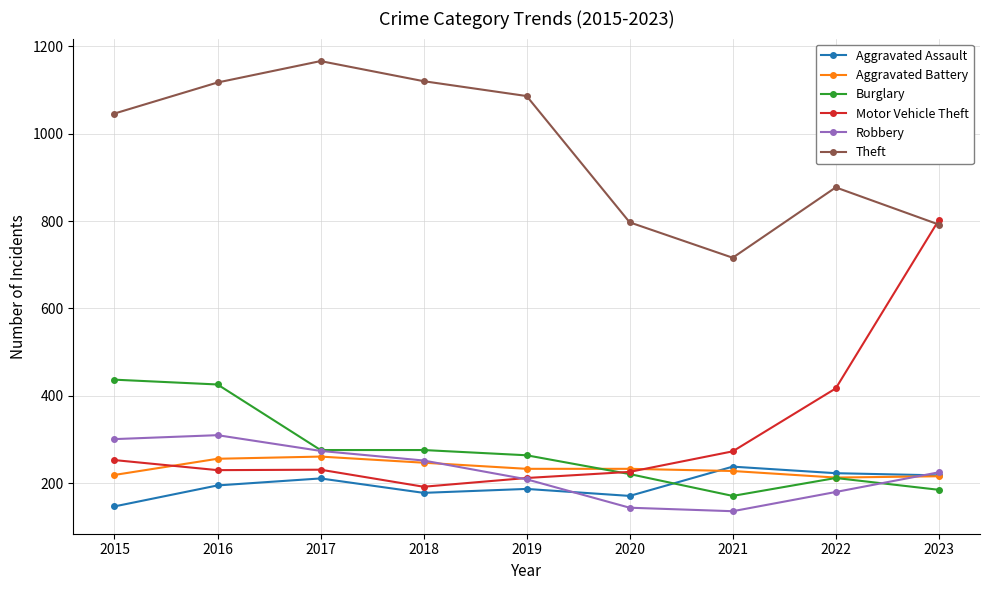

What is the difference between the Burglary values at 2019 and 2015?

173